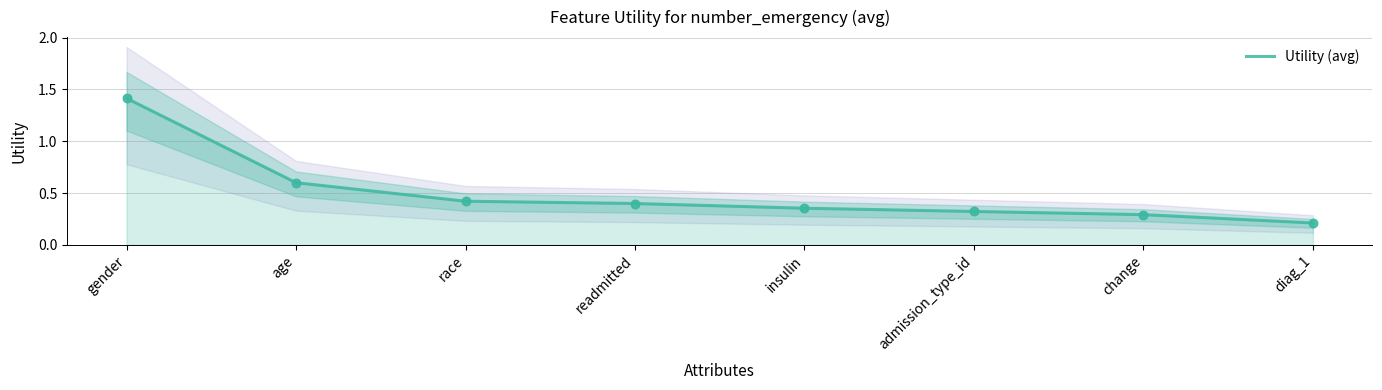

What is the change in value from readmitted to admission_type_id?

-0.1